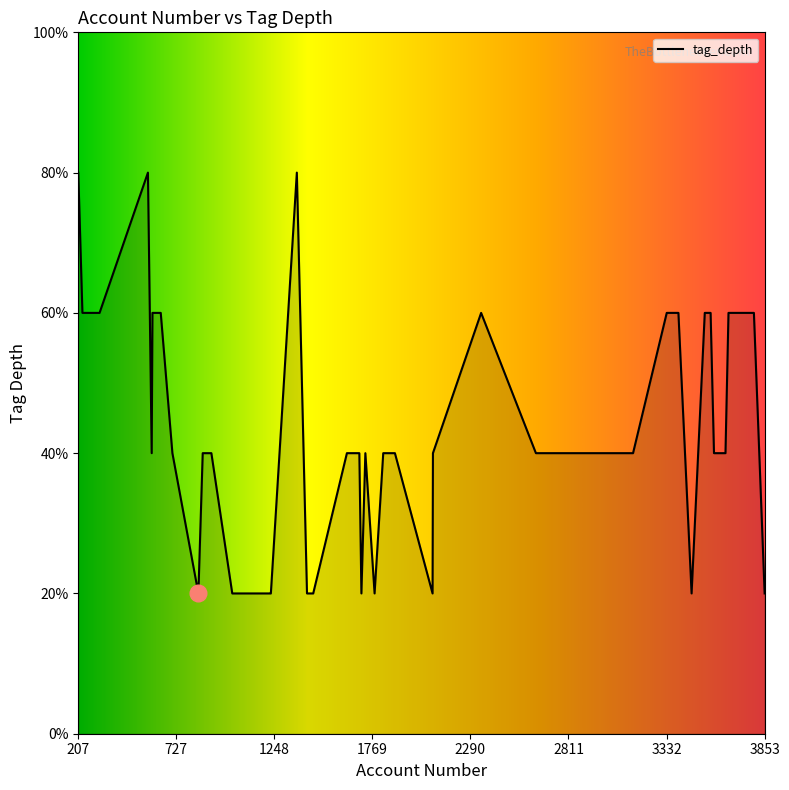

At which category does the chart reach its peak across all series?

577